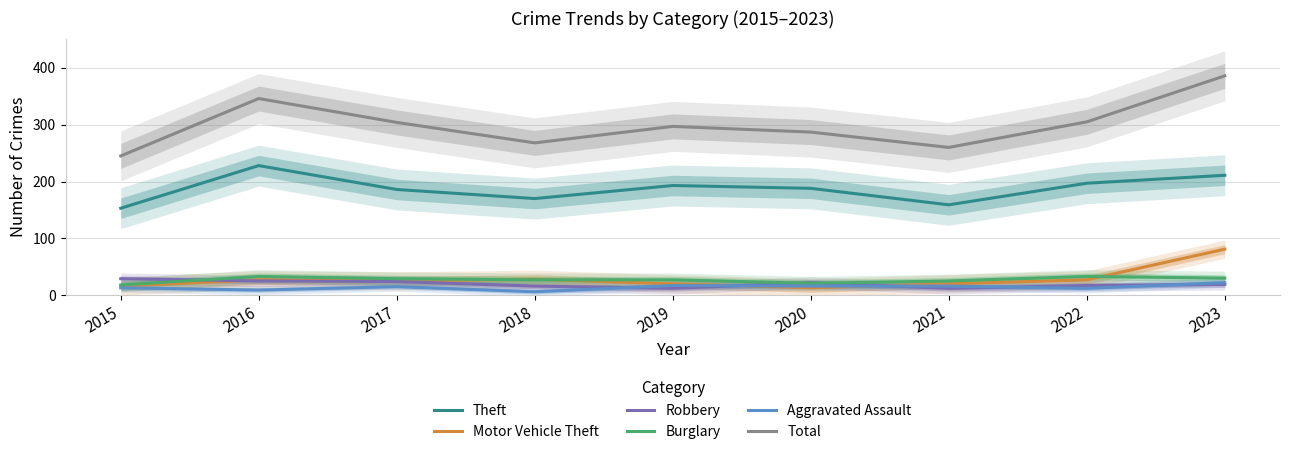

Is it true that Theft equals 290 at 2018?

False